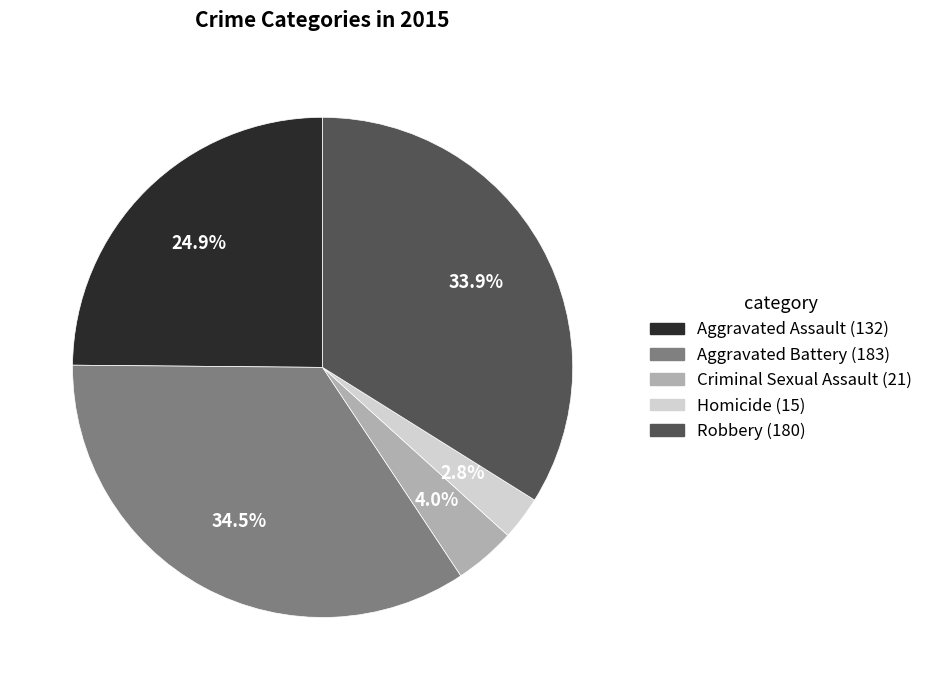

Rank the categories by value from lowest to highest.

Homicide, Criminal Sexual Assault, Aggravated Assault, Robbery, Aggravated Battery